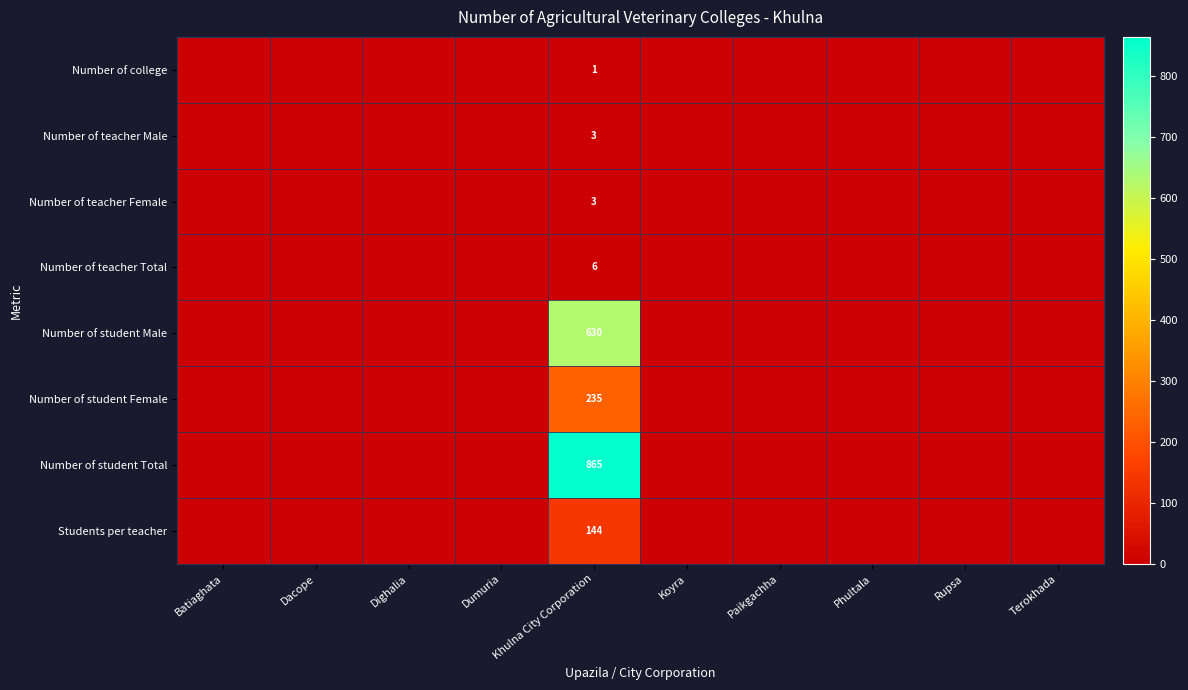

True or false: Number of student Total has a value of 865 at Khulna City Corporation.

True